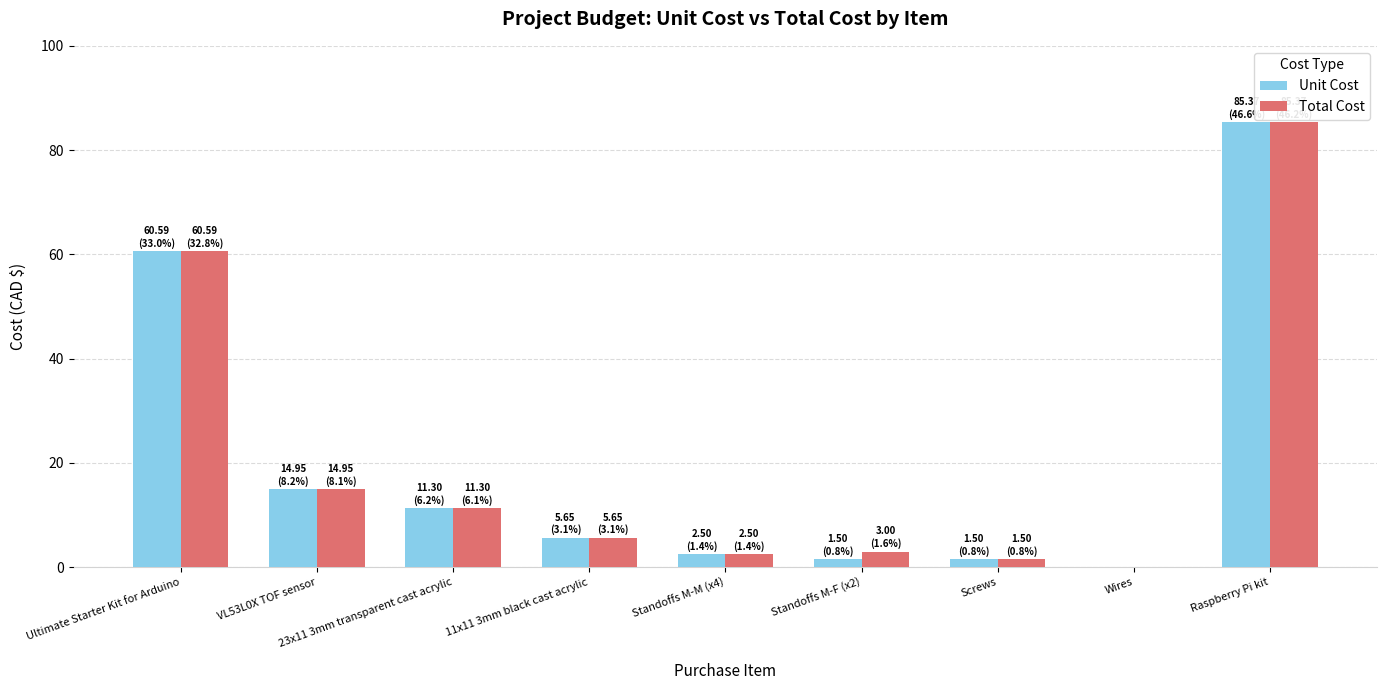

What is the sum of the Total Cost values at Wires and Ultimate Starter Kit for Arduino?

60.6